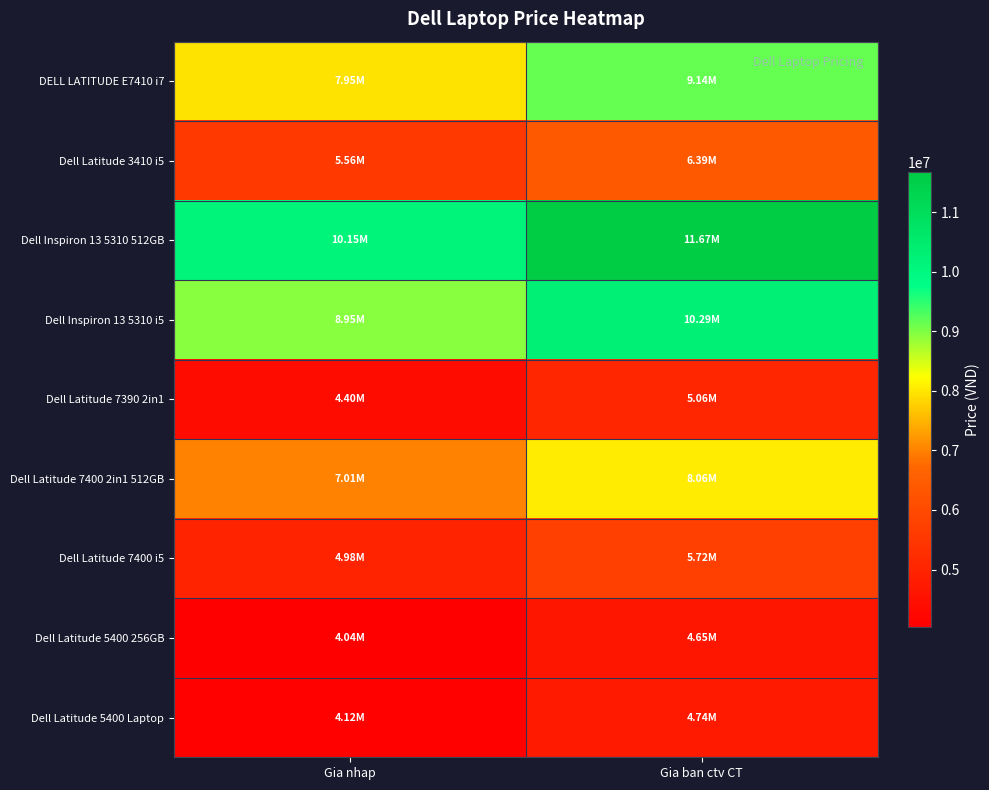

Between Gia nhap and Gia ban ctv CT, which series saw the biggest shift?

Dell Inspiron 13 5310 512GB